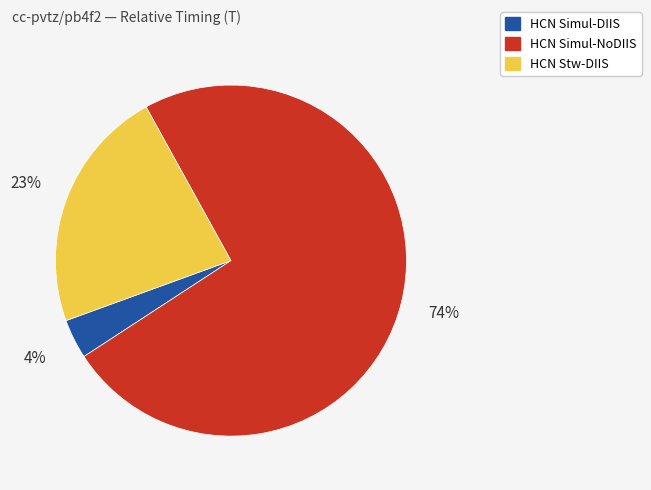

Is HCN Simul-NoDIIS the majority of the pie?

Yes